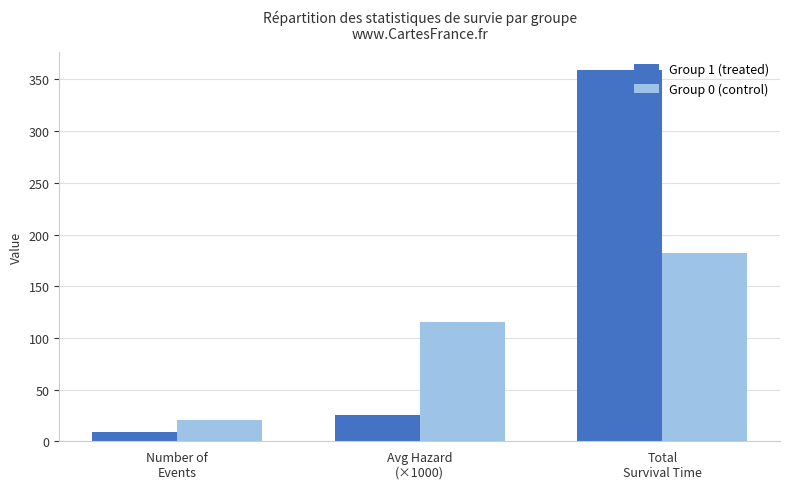

Reading left to right, extract all data points from this chart.

Group 1 (treated): Number of
Events=9.0	Avg Hazard
(×1000)=25.1	Total
Survival Time=359.0
Group 0 (control): Number of
Events=21.0	Avg Hazard
(×1000)=115.4	Total
Survival Time=182.0